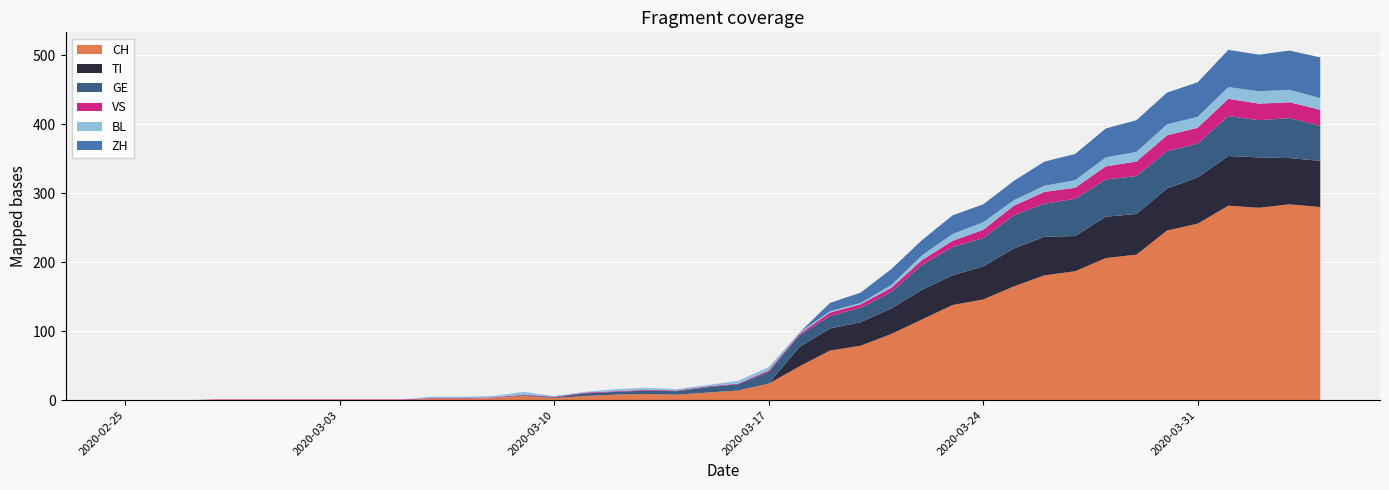

Reading left to right, transcribe all the data shown in this chart.

CH: 2020-02-25=0	2020-02-26=0	2020-02-27=0	2020-02-28=0	2020-02-29=0	2020-03-01=0	2020-03-02=0	2020-03-03=0	2020-03-04=0	2020-03-05=0	2020-03-06=2	2020-03-07=2	2020-03-08=3	2020-03-09=6	2020-03-10=3	2020-03-11=6	2020-03-12=8	2020-03-13=9	2020-03-14=8	2020-03-15=11	2020-03-16=14	2020-03-17=24	2020-03-18=49	2020-03-19=72	2020-03-20=79	2020-03-21=96	2020-03-22=117	2020-03-23=138	2020-03-24=146	2020-03-25=165	2020-03-26=181	2020-03-27=187	2020-03-28=206	2020-03-29=211	2020-03-30=246	2020-03-31=256	2020-04-01=282	2020-04-02=279	2020-04-03=284	2020-04-04=280
TI: 2020-02-25=0	2020-02-26=0	2020-02-27=0	2020-02-28=0	2020-02-29=0	2020-03-01=0	2020-03-02=0	2020-03-03=0	2020-03-04=0	2020-03-05=0	2020-03-06=0	2020-03-07=0	2020-03-08=0	2020-03-09=0	2020-03-10=0	2020-03-11=0	2020-03-12=0	2020-03-13=0	2020-03-14=0	2020-03-15=0	2020-03-16=0	2020-03-17=0	2020-03-18=28	2020-03-19=32	2020-03-20=34	2020-03-21=37	2020-03-22=43	2020-03-23=43	2020-03-24=48	2020-03-25=55	2020-03-26=56	2020-03-27=51	2020-03-28=60	2020-03-29=59	2020-03-30=61	2020-03-31=67	2020-04-01=72	2020-04-02=73	2020-04-03=67	2020-04-04=67
GE: 2020-02-25=0	2020-02-26=0	2020-02-27=0	2020-02-28=0	2020-02-29=0	2020-03-01=0	2020-03-02=0	2020-03-03=0	2020-03-04=0	2020-03-05=0	2020-03-06=0	2020-03-07=0	2020-03-08=0	2020-03-09=1	2020-03-10=1	2020-03-11=4	2020-03-12=4	2020-03-13=5	2020-03-14=5	2020-03-15=8	2020-03-16=9	2020-03-17=17	2020-03-18=17	2020-03-19=18	2020-03-20=21	2020-03-21=24	2020-03-22=36	2020-03-23=41	2020-03-24=41	2020-03-25=48	2020-03-26=48	2020-03-27=54	2020-03-28=54	2020-03-29=55	2020-03-30=54	2020-03-31=49	2020-04-01=58	2020-04-02=54	2020-04-03=58	2020-04-04=51
VS: 2020-02-25=0	2020-02-26=0	2020-02-27=0	2020-02-28=1	2020-02-29=1	2020-03-01=1	2020-03-02=1	2020-03-03=1	2020-03-04=1	2020-03-05=1	2020-03-06=1	2020-03-07=1	2020-03-08=1	2020-03-09=1	2020-03-10=1	2020-03-11=1	2020-03-12=1	2020-03-13=1	2020-03-14=1	2020-03-15=1	2020-03-16=1	2020-03-17=2	2020-03-18=2	2020-03-19=5	2020-03-20=5	2020-03-21=6	2020-03-22=7	2020-03-23=9	2020-03-24=12	2020-03-25=14	2020-03-26=17	2020-03-27=16	2020-03-28=19	2020-03-29=21	2020-03-30=23	2020-03-31=23	2020-04-01=25	2020-04-02=24	2020-04-03=23	2020-04-04=23
BL: 2020-02-25=0	2020-02-26=0	2020-02-27=0	2020-02-28=0	2020-02-29=0	2020-03-01=0	2020-03-02=0	2020-03-03=0	2020-03-04=0	2020-03-05=0	2020-03-06=2	2020-03-07=2	2020-03-08=2	2020-03-09=4	2020-03-10=1	2020-03-11=1	2020-03-12=3	2020-03-13=3	2020-03-14=2	2020-03-15=2	2020-03-16=4	2020-03-17=5	2020-03-18=2	2020-03-19=2	2020-03-20=2	2020-03-21=4	2020-03-22=7	2020-03-23=10	2020-03-24=11	2020-03-25=8	2020-03-26=9	2020-03-27=11	2020-03-28=13	2020-03-29=14	2020-03-30=16	2020-03-31=16	2020-04-01=17	2020-04-02=18	2020-04-03=18	2020-04-04=17
ZH: 2020-02-25=0	2020-02-26=0	2020-02-27=0	2020-02-28=0	2020-02-29=0	2020-03-01=0	2020-03-02=0	2020-03-03=0	2020-03-04=0	2020-03-05=0	2020-03-06=0	2020-03-07=0	2020-03-08=0	2020-03-09=0	2020-03-10=0	2020-03-11=0	2020-03-12=0	2020-03-13=0	2020-03-14=0	2020-03-15=0	2020-03-16=0	2020-03-17=0	2020-03-18=0	2020-03-19=12	2020-03-20=15	2020-03-21=23	2020-03-22=22	2020-03-23=27	2020-03-24=26	2020-03-25=28	2020-03-26=35	2020-03-27=38	2020-03-28=42	2020-03-29=46	2020-03-30=46	2020-03-31=50	2020-04-01=54	2020-04-02=53	2020-04-03=57	2020-04-04=59